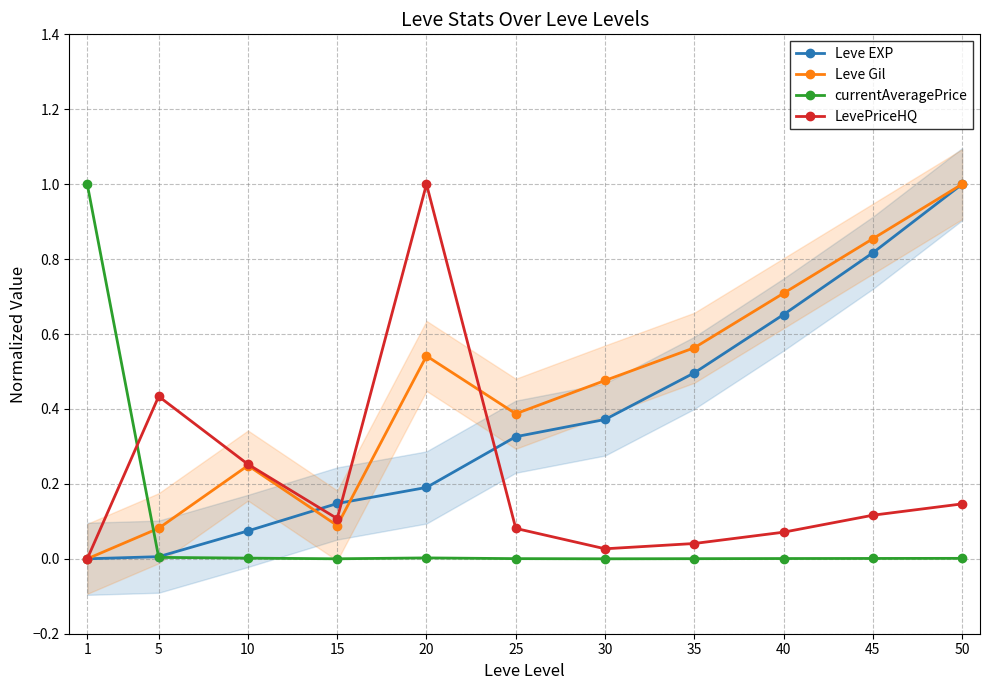

What is the difference between the highest and lowest values at 25?

0.4